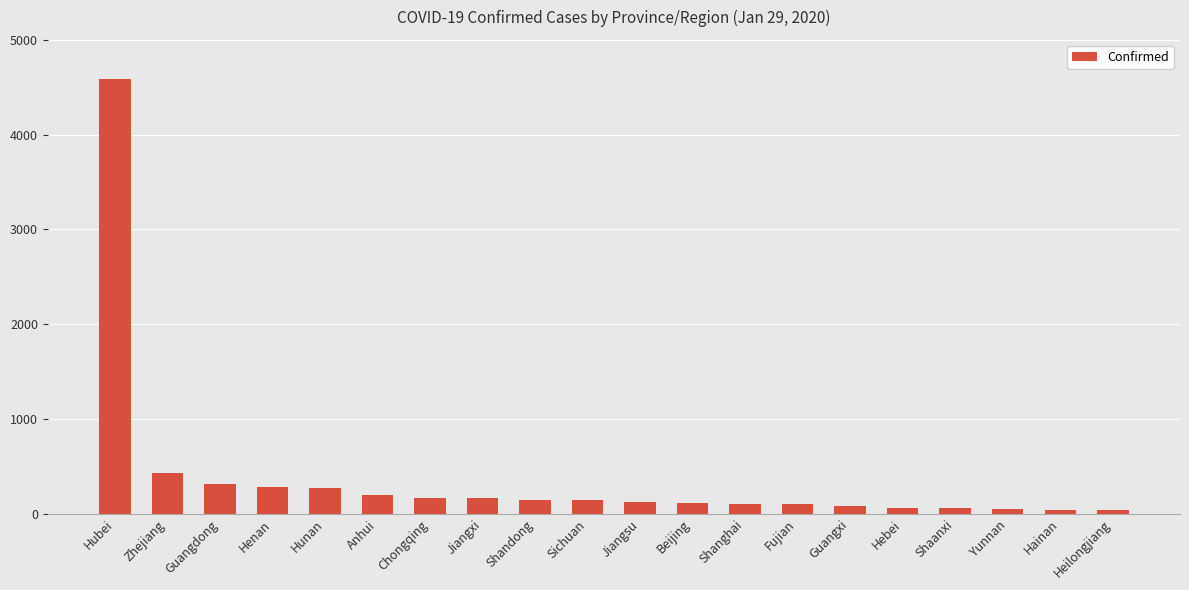

How many distinct data groups are displayed?

1